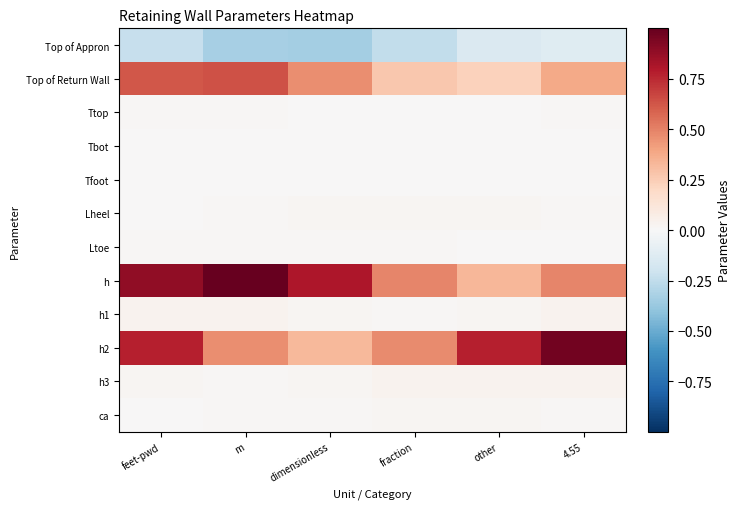

Reading left to right, extract all data points from this chart.

Top of Appron: feet-pwd=-0.2	m=-0.3	dimensionless=-0.3	fraction=-0.2	other=-0.1	4.55=-0.1
Top of Return Wall: feet-pwd=0.6	m=0.6	dimensionless=0.5	fraction=0.3	other=0.2	4.55=0.4
Ttop: feet-pwd=0.0	m=0.0	dimensionless=0.0	fraction=0.0	other=0.0	4.55=0.0
Tbot: feet-pwd=0.0	m=0.0	dimensionless=0.0	fraction=0.0	other=0.0	4.55=0.0
Tfoot: feet-pwd=0.0	m=0.0	dimensionless=0.0	fraction=0.0	other=0.0	4.55=0.0
Lheel: feet-pwd=0.0	m=0.0	dimensionless=0.0	fraction=0.0	other=0.0	4.55=0.0
Ltoe: feet-pwd=0.0	m=0.0	dimensionless=0.0	fraction=0.0	other=0.0	4.55=0.0
h: feet-pwd=0.9	m=1.0	dimensionless=0.8	fraction=0.5	other=0.3	4.55=0.5
h1: feet-pwd=0.0	m=0.0	dimensionless=0.0	fraction=0.0	other=0.0	4.55=0.0
h2: feet-pwd=0.8	m=0.5	dimensionless=0.3	fraction=0.5	other=0.8	4.55=1.0
h3: feet-pwd=0.0	m=0.0	dimensionless=0.0	fraction=0.0	other=0.0	4.55=0.0
ca: feet-pwd=0.0	m=0.0	dimensionless=0.0	fraction=0.0	other=0.0	4.55=0.0